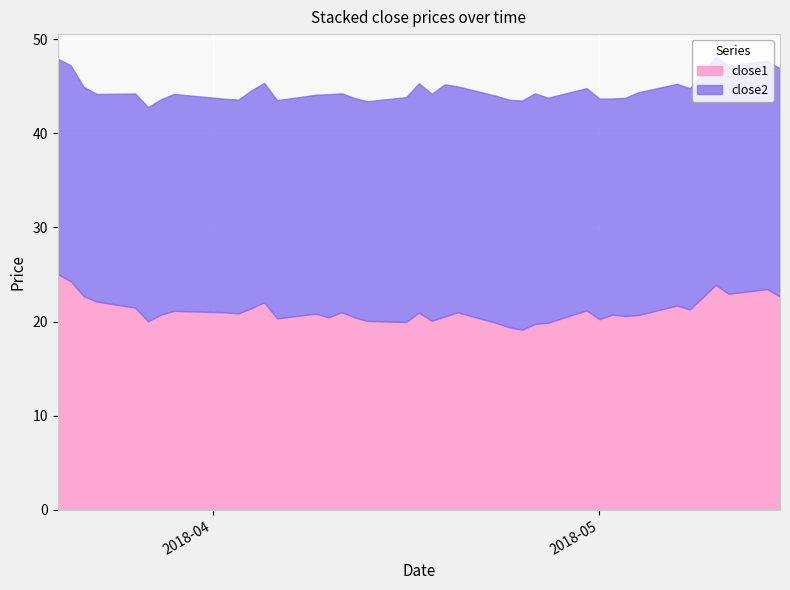

Which category has the highest value in the close2 series?

2018-04-19